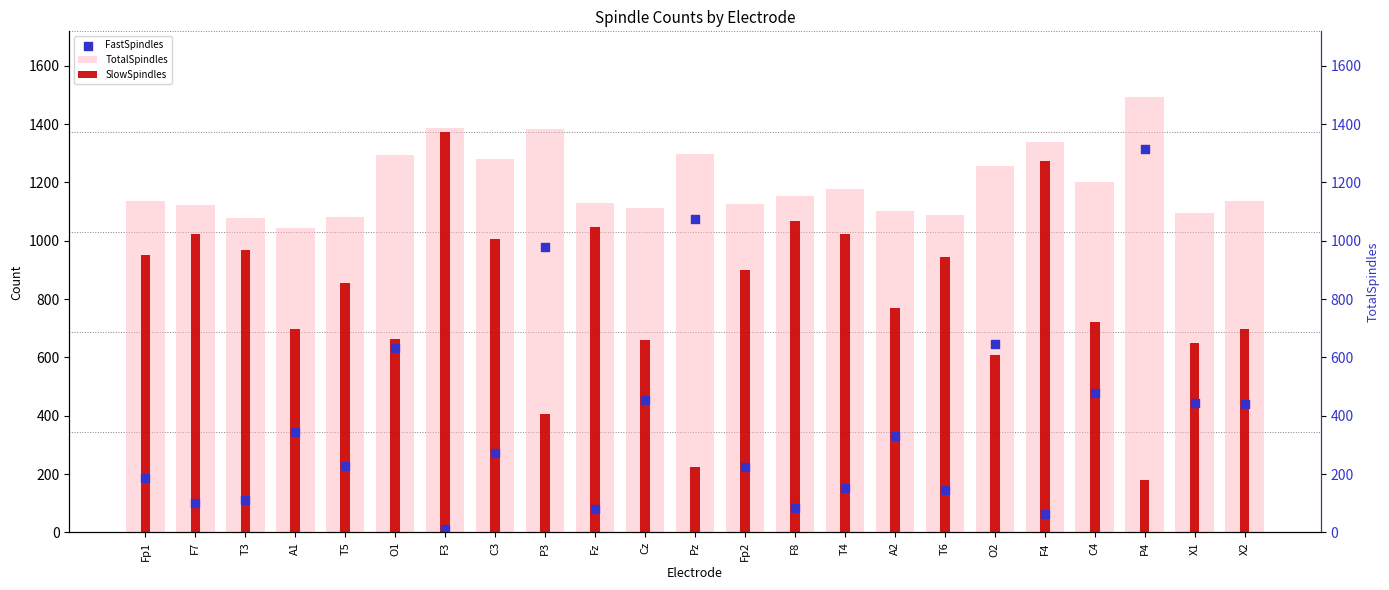

What is the total value across all series at F8?

2304